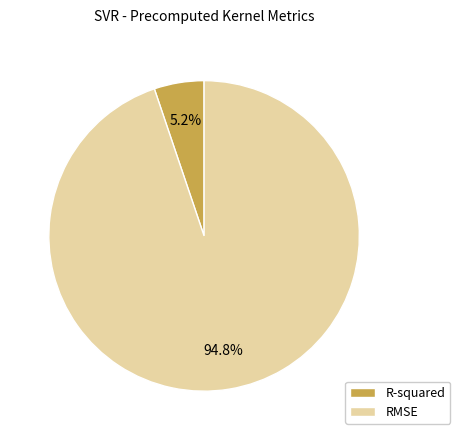

Which slice is the smallest?

R-squared